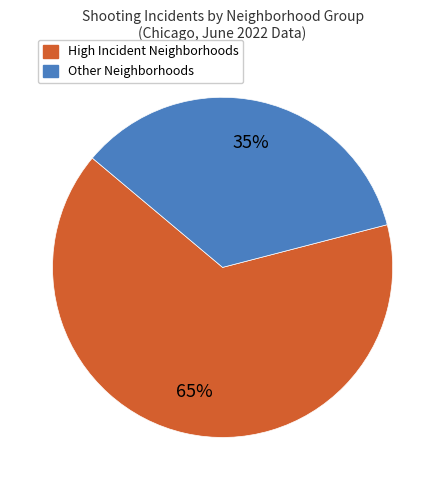

To the nearest percent, what is the difference between the largest and smallest slice percentages?

30%